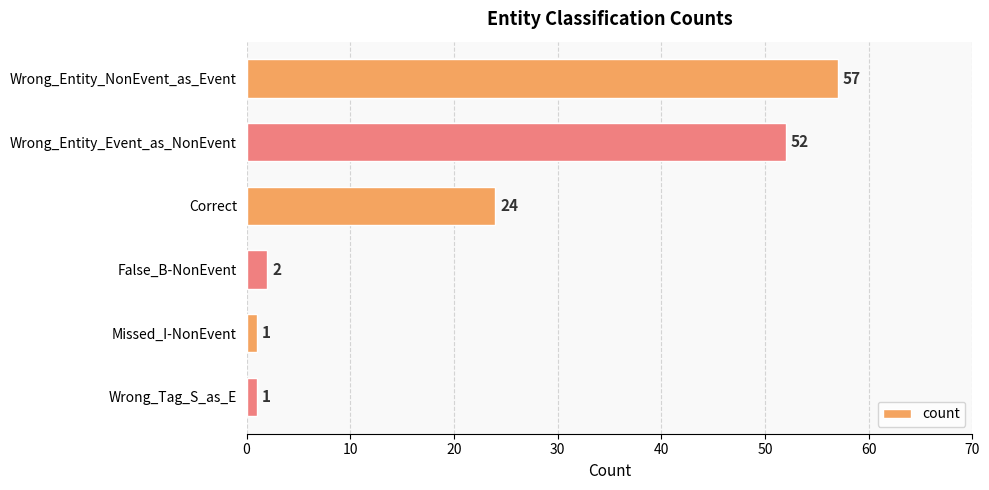

Between Missed_I-NonEvent and Wrong_Entity_Event_as_NonEvent, which is larger?

Wrong_Entity_Event_as_NonEvent